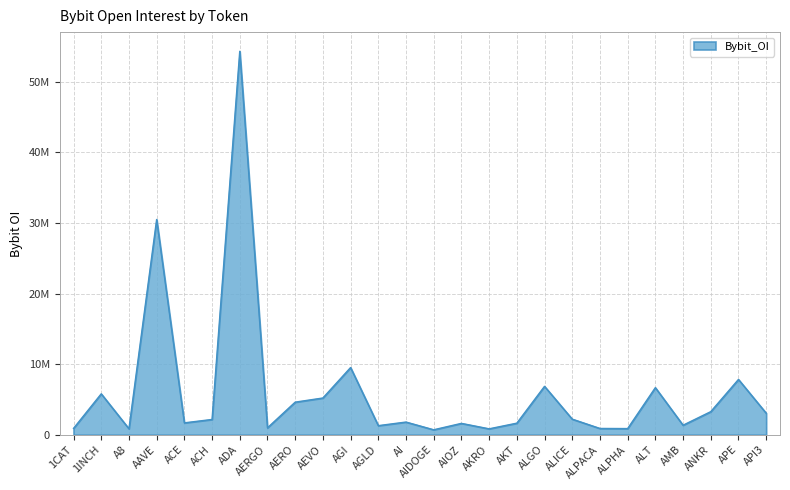

Reading left to right, what are all the values shown in this chart?

902934	5797880	850390	30493613	1685491	2166817	54321460	981254	4618985	5206128	9521856	1290737	1798832	705148	1612166	840037	1642593	6858296	2212282	892610	875239	6674831	1351798	3273997	7835718	3055290